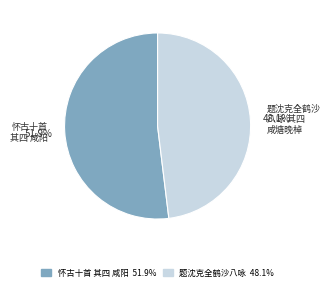

Is there a majority slice in this chart?

Yes